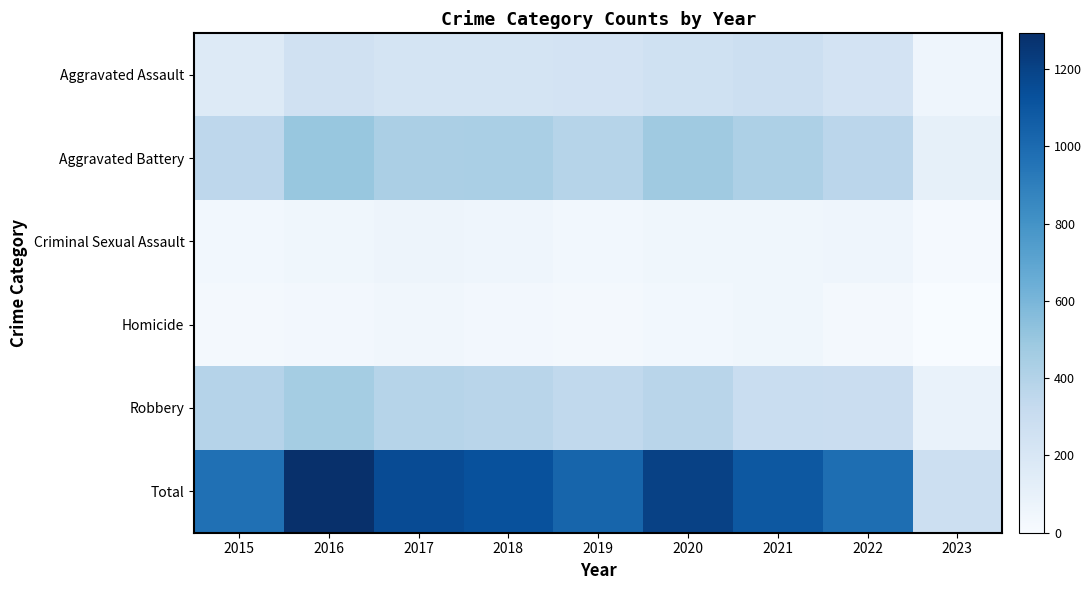

Rank the series at 2018 from highest to lowest value.

Total, Aggravated Battery, Robbery, Aggravated Assault, Criminal Sexual Assault, Homicide